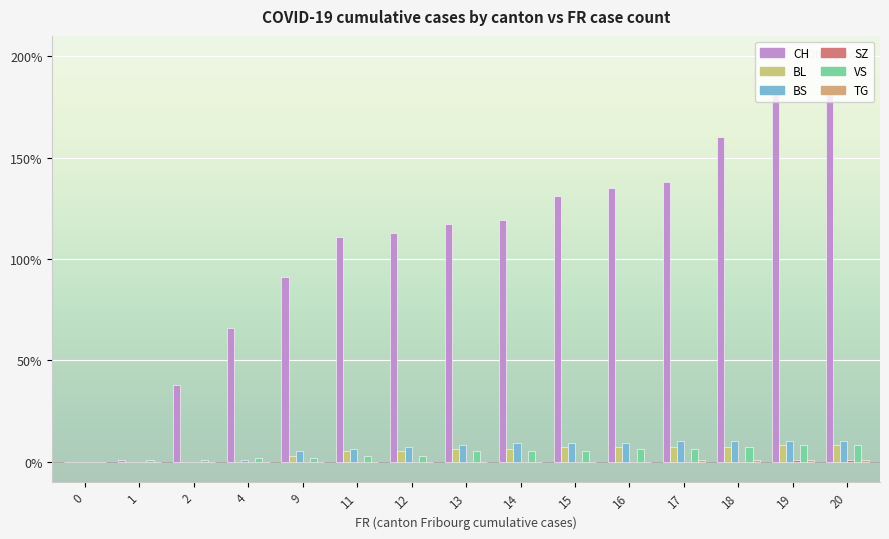

Does the chart contain stacked bars?

No